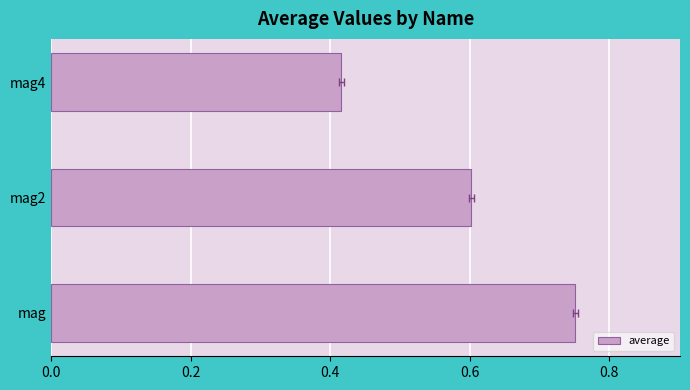

What is the value of the 1st bar from the left?

0.8